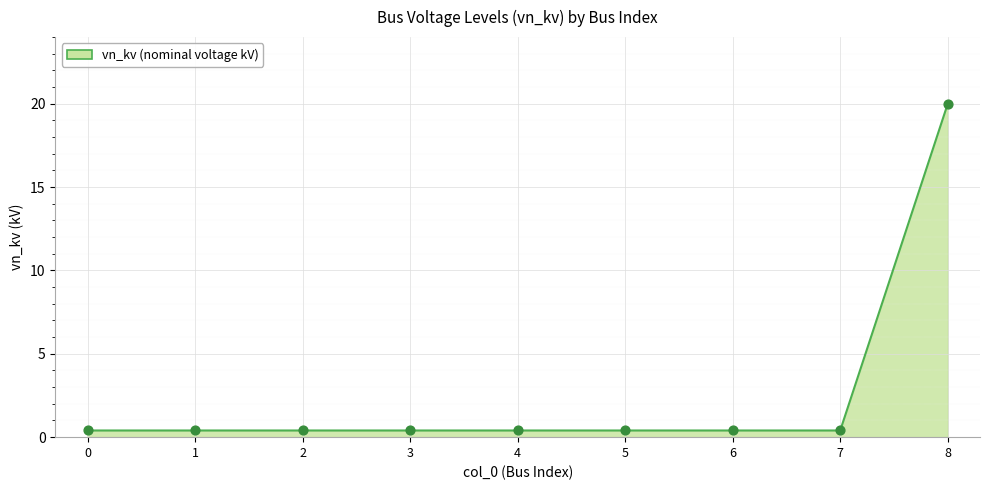

True or false: the data shows 0.4 at 7.

True